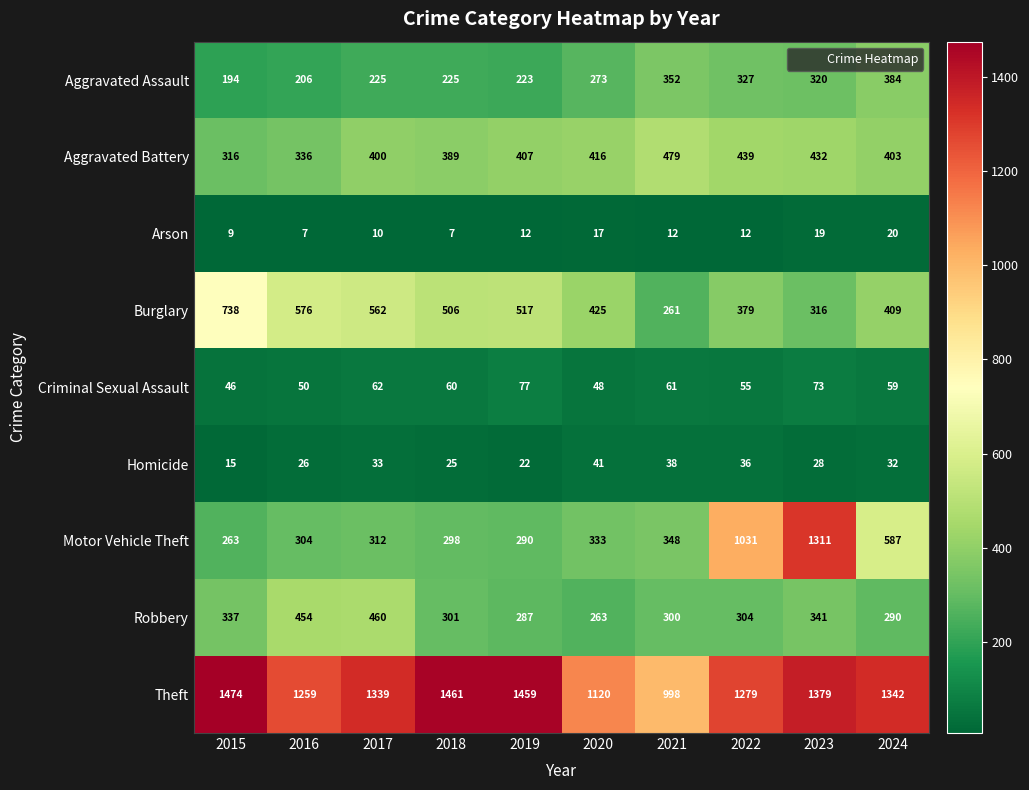

What value does the Arson series have at 2020, to the nearest 10?

20